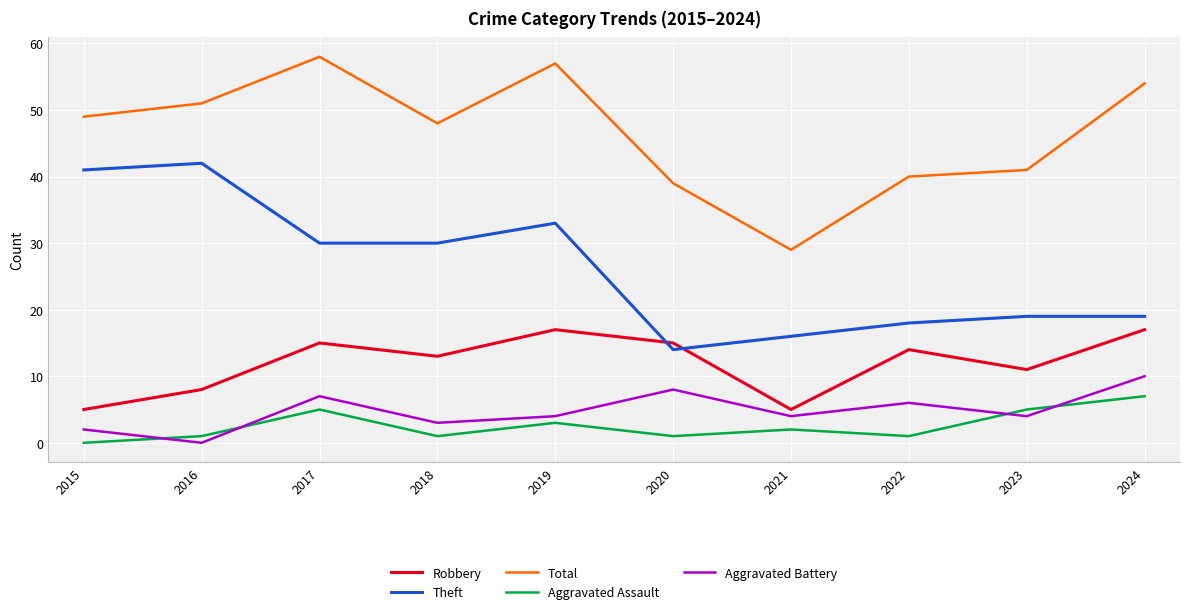

What is the difference between the maximum and second lowest values in the Theft series?

26